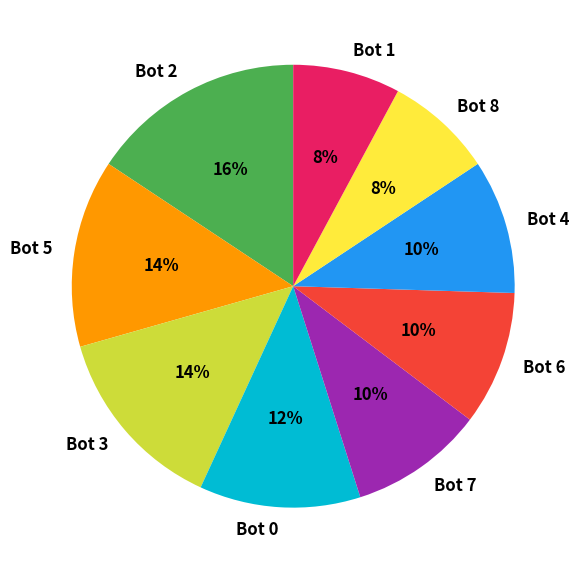

Which category has the biggest portion of the pie?

Bot 2